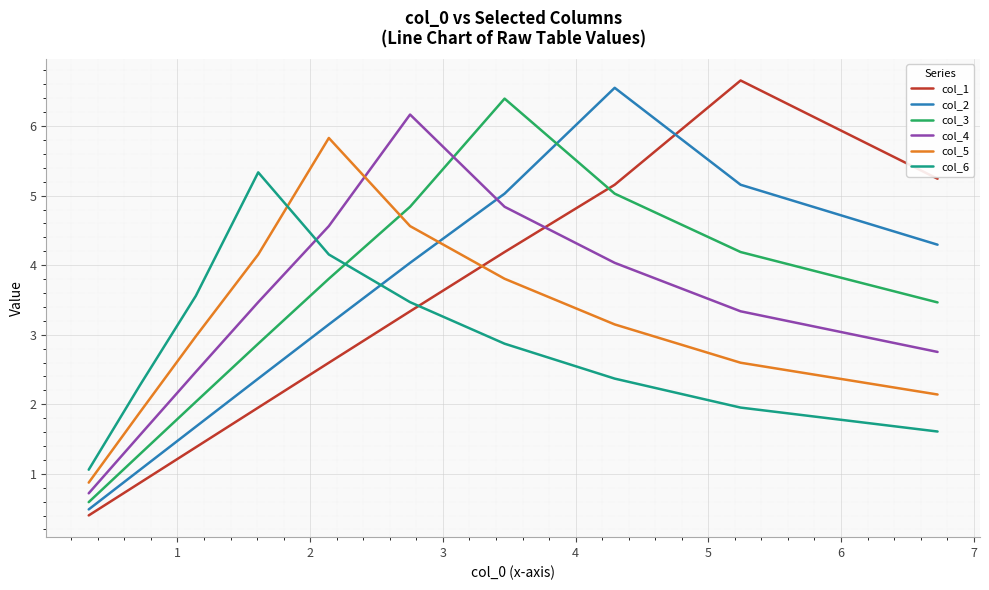

True or false: col_5 has more than 0 points higher than both neighbors.

True